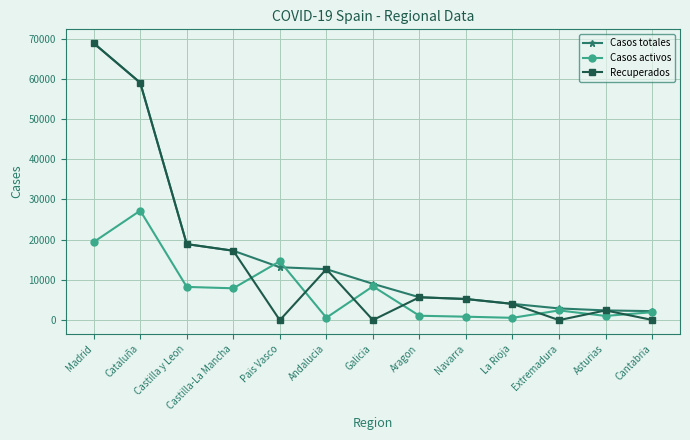

True or false: Casos activos and Recuperados cross at least once.

True